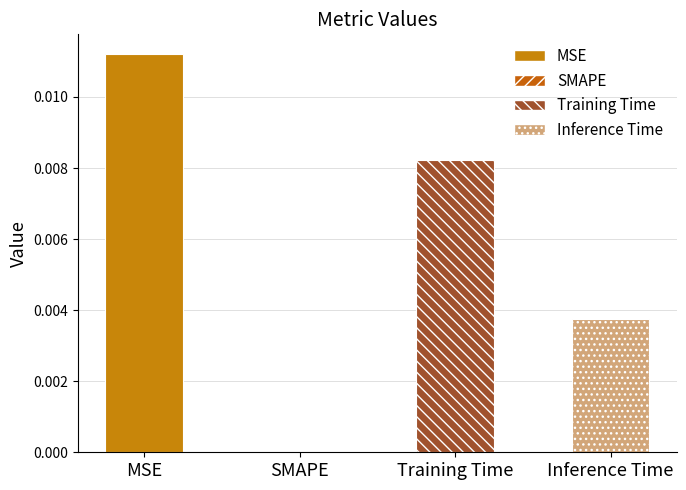

At which category does the chart reach its minimum across all series?

SMAPE